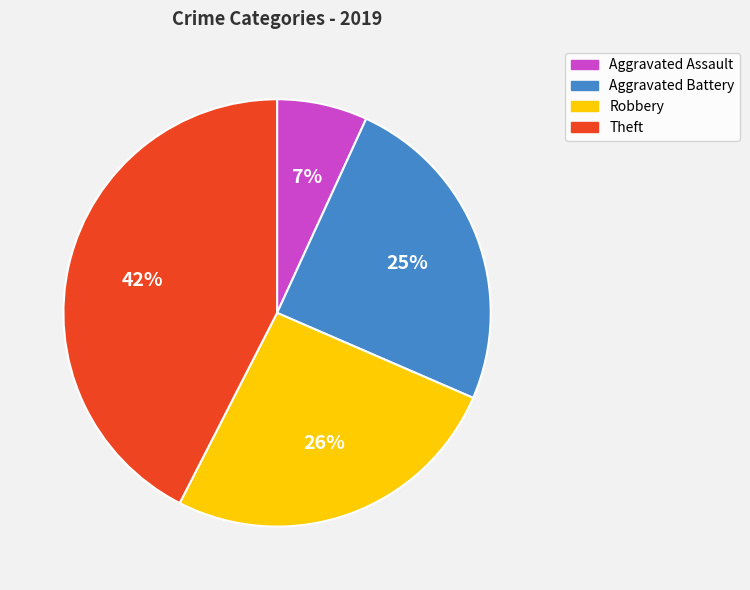

Approximately how many times larger is the value at Robbery compared to Theft?

0.6